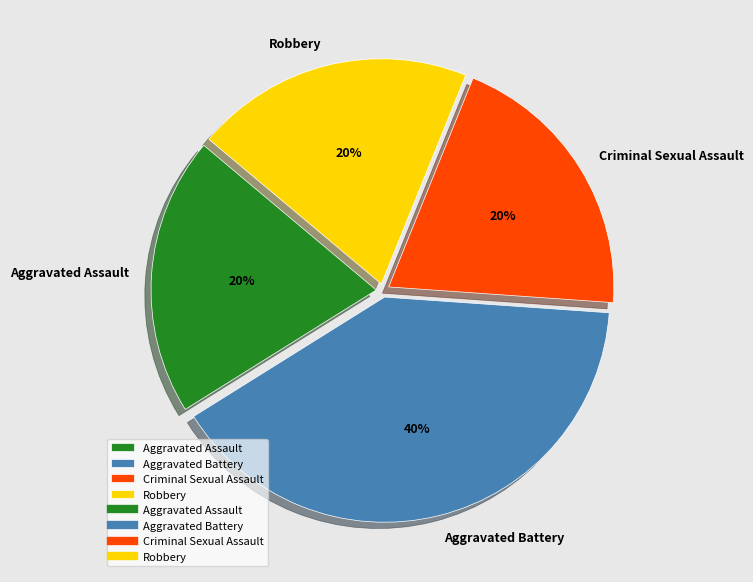

Which category has the biggest portion of the pie?

Aggravated Battery